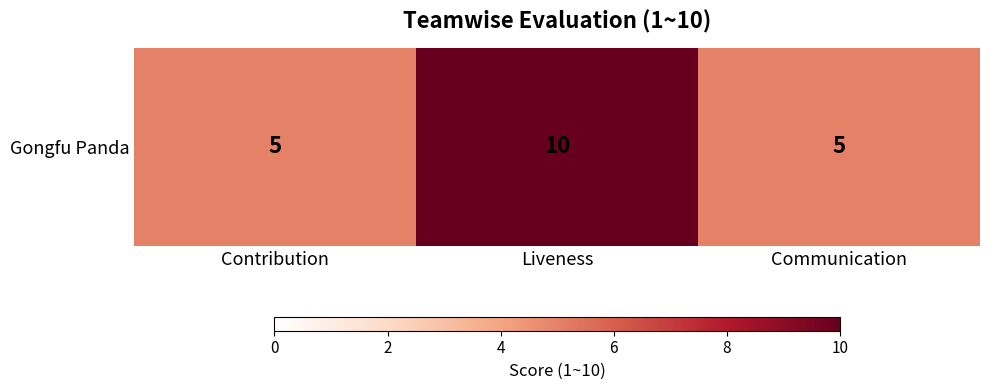

List the labels in order of value, largest first.

Liveness, Contribution, Communication